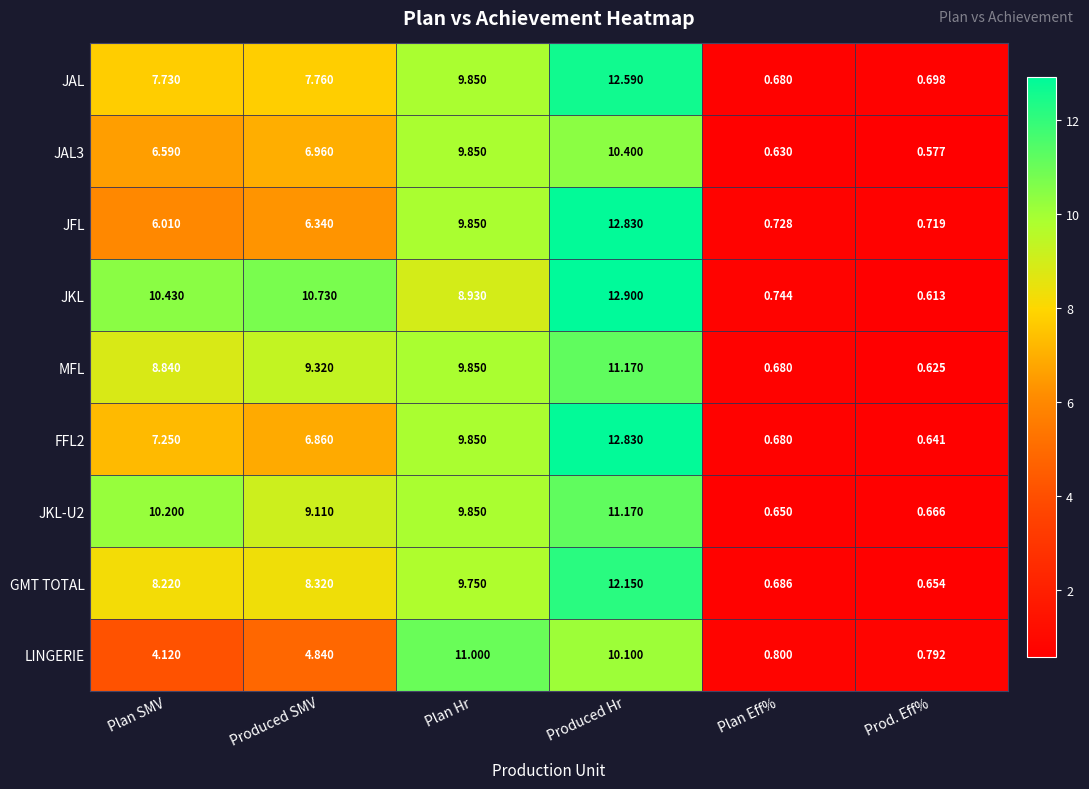

Rank the categories by JKL value from highest to lowest.

Produced Hr, Produced SMV, Plan SMV, Plan Hr, Plan Eff%, Prod. Eff%